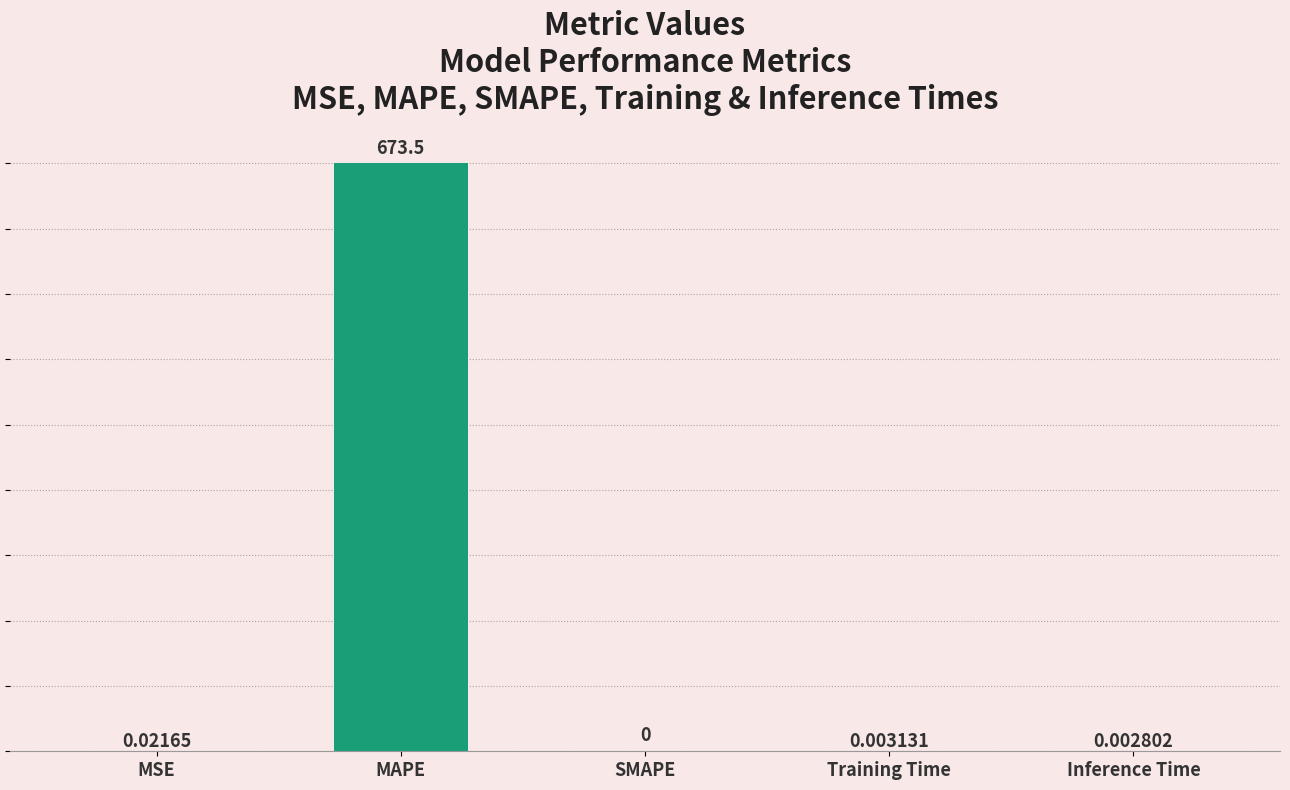

Which label corresponds to the largest value in the chart?

MAPE